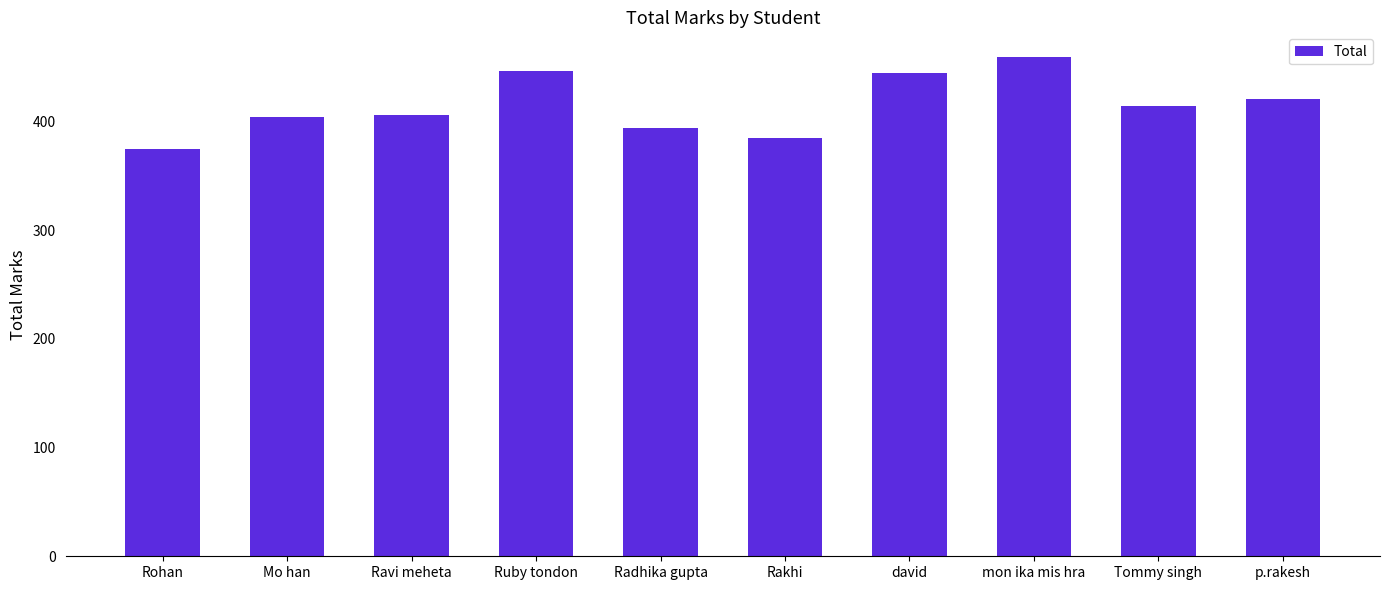

What is the value of the 6th bar from the left?

385